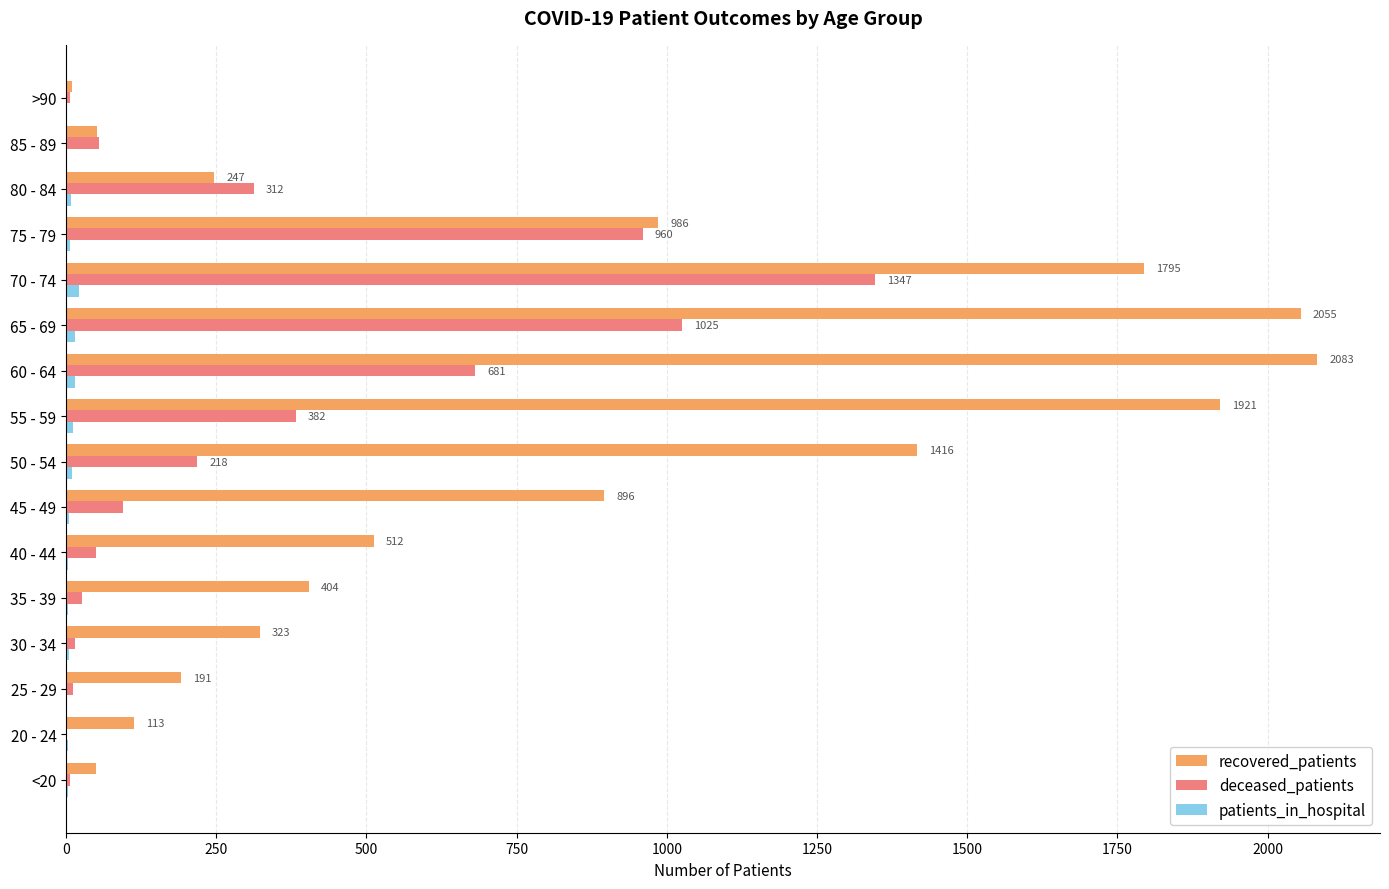

Between 25 - 29 and 40 - 44, which series saw the biggest shift?

recovered_patients